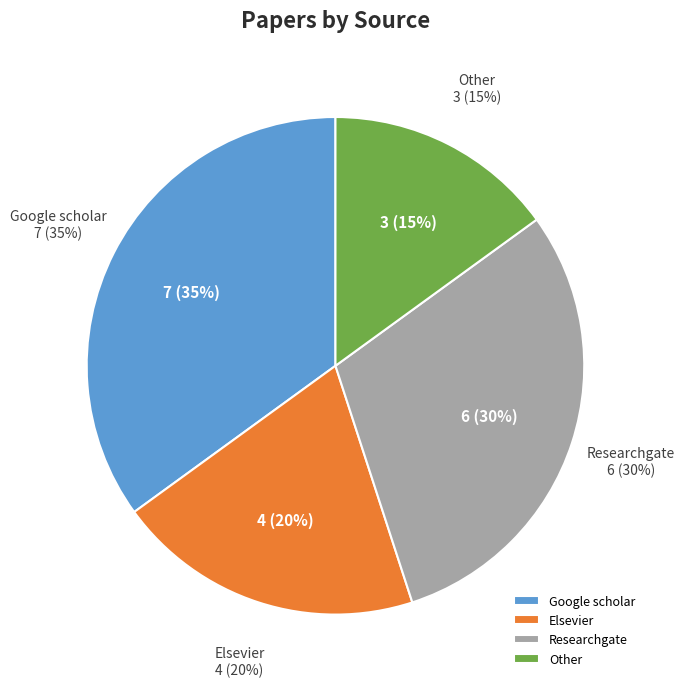

Is Researchgate the majority of the pie?

No